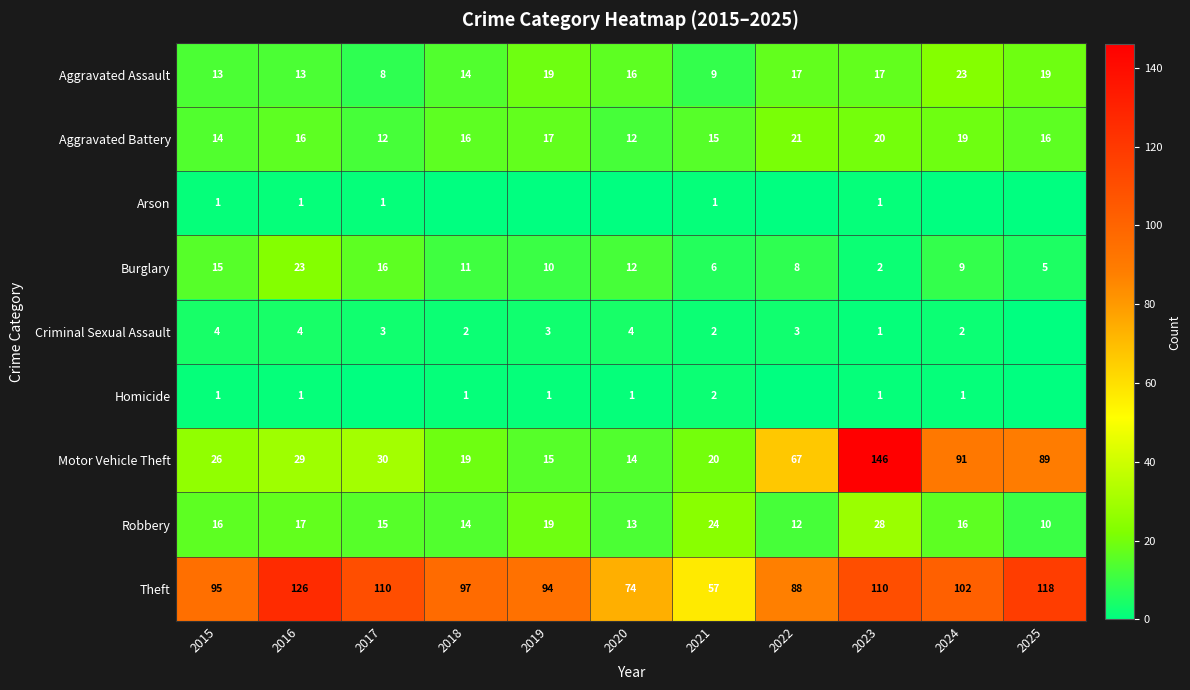

At which category is the sum across all series the highest?

2023